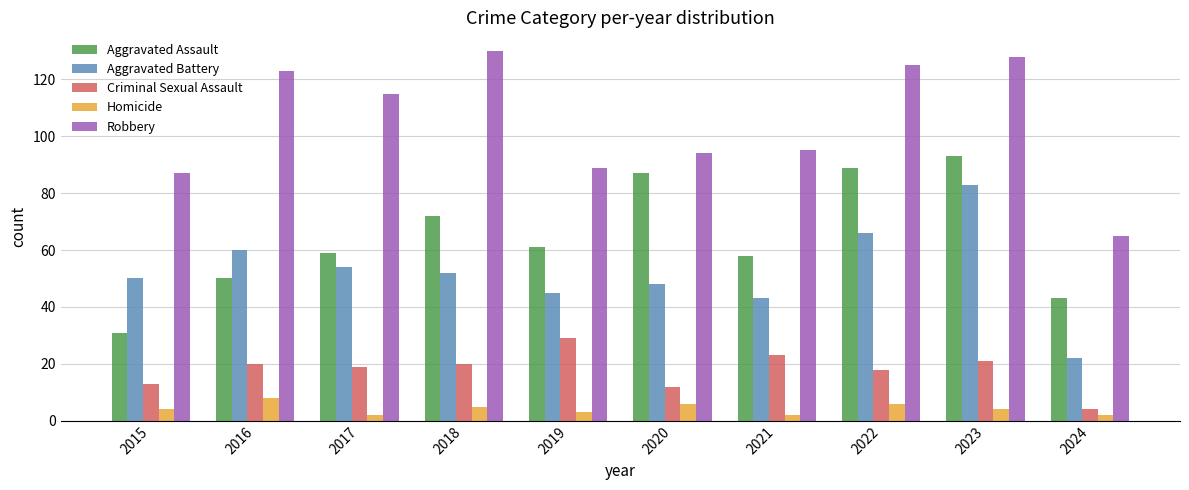

Reading left to right, what are all the values shown in this chart?

Aggravated Assault: 2015=31	2016=50	2017=59	2018=72	2019=61	2020=87	2021=58	2022=89	2023=93	2024=43
Aggravated Battery: 2015=50	2016=60	2017=54	2018=52	2019=45	2020=48	2021=43	2022=66	2023=83	2024=22
Criminal Sexual Assault: 2015=13	2016=20	2017=19	2018=20	2019=29	2020=12	2021=23	2022=18	2023=21	2024=4
Homicide: 2015=4	2016=8	2017=2	2018=5	2019=3	2020=6	2021=2	2022=6	2023=4	2024=2
Robbery: 2015=87	2016=123	2017=115	2018=130	2019=89	2020=94	2021=95	2022=125	2023=128	2024=65